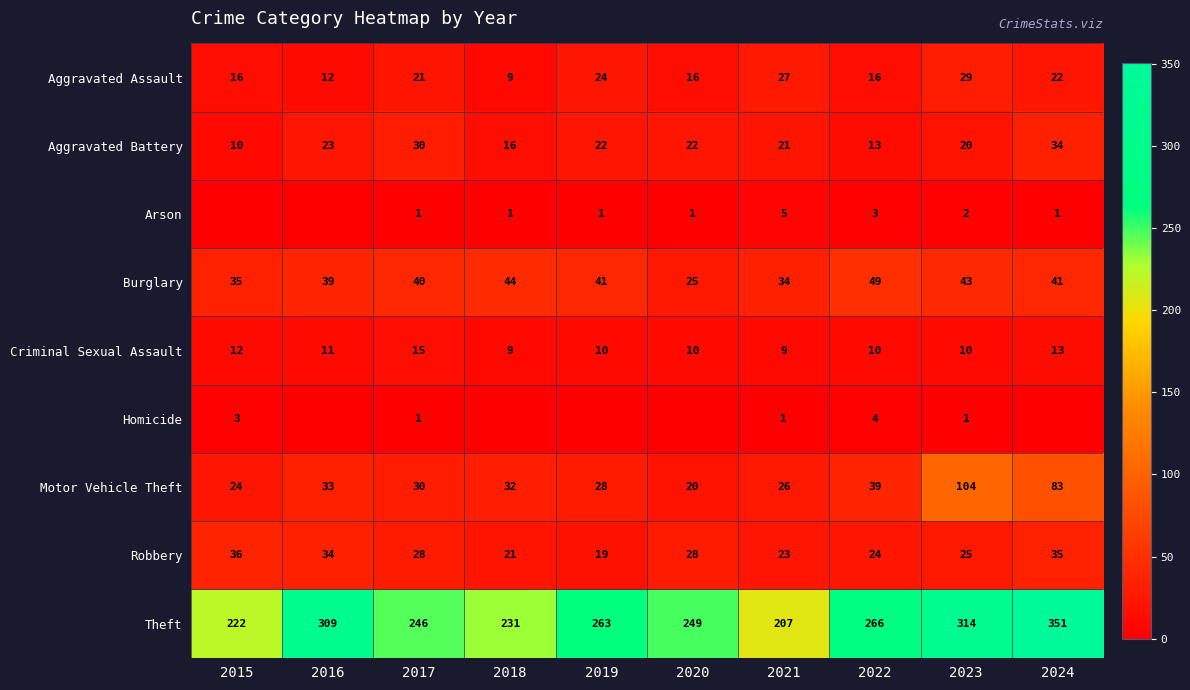

What is the maximum value for Robbery?

36